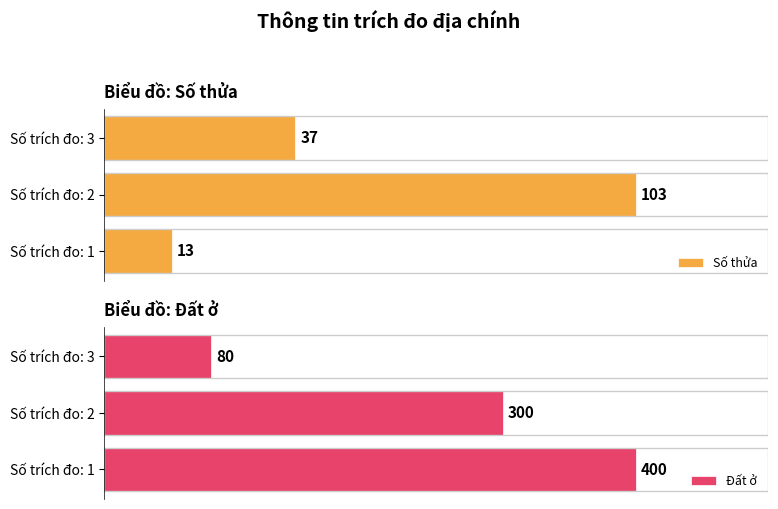

What is the greatest value displayed?

400